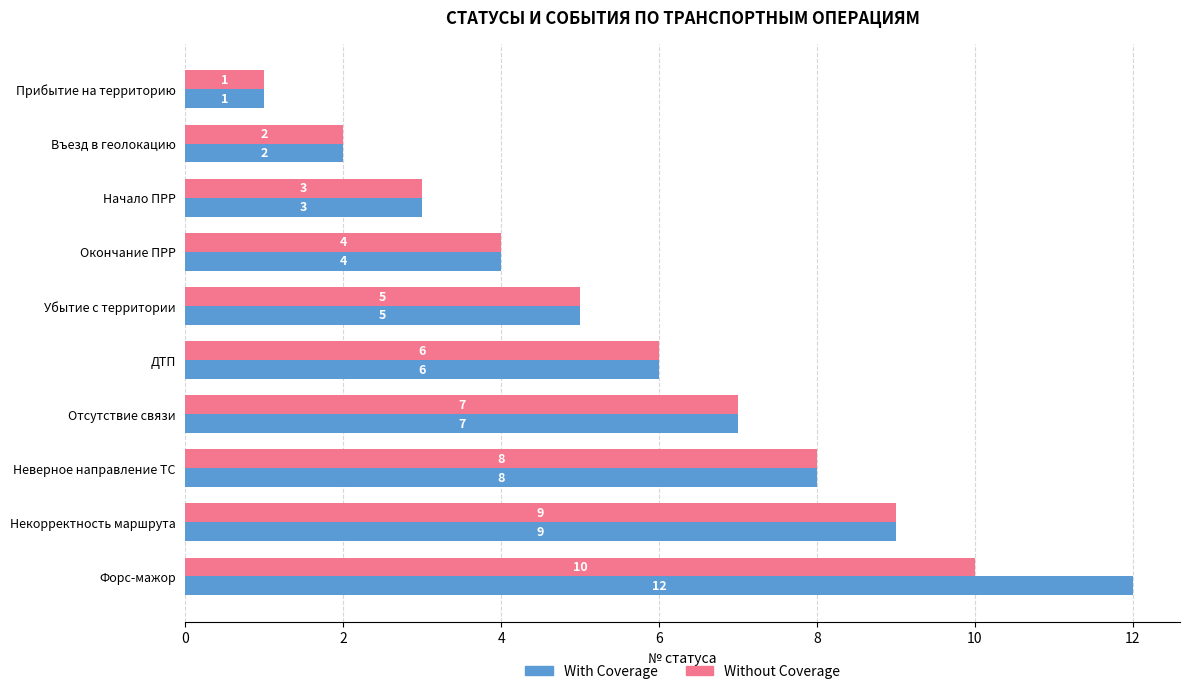

Read the Without Coverage value at ДТП.

6